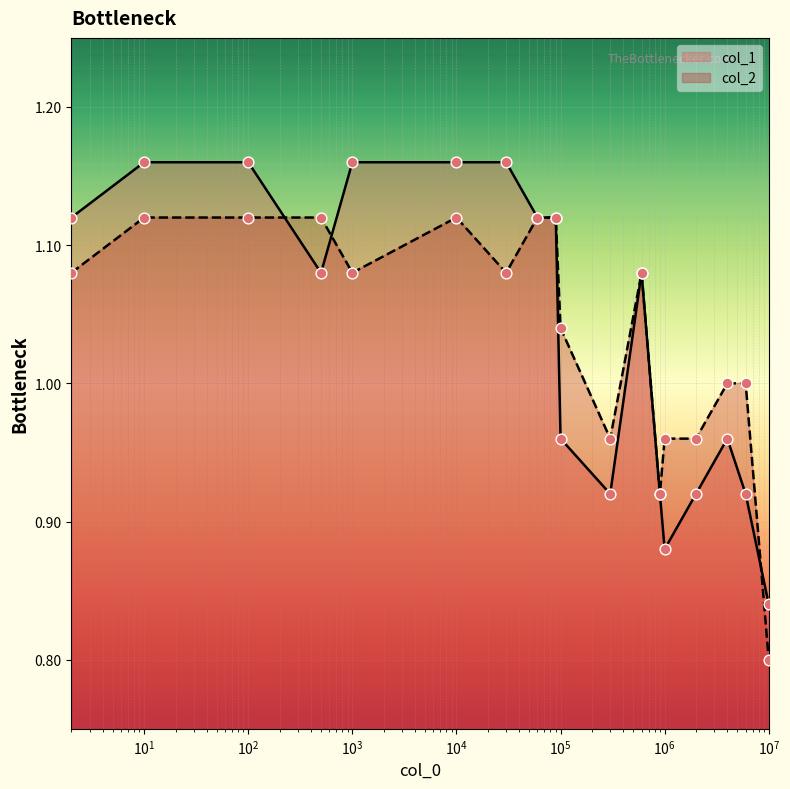

Which series reaches the maximum Y coordinate?

col_1